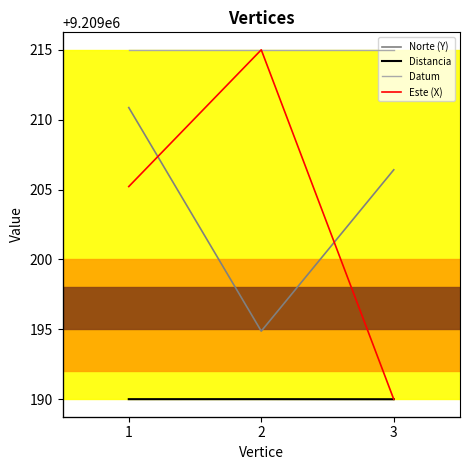

How many values in the Este (X) series are below 777564?

1